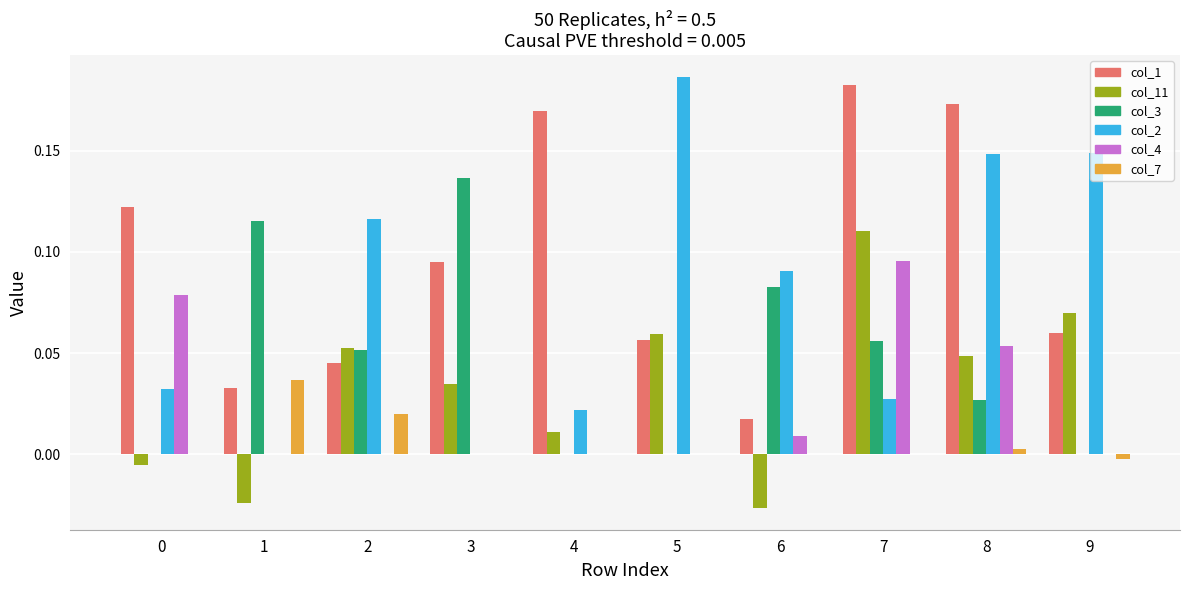

What are all the series names shown in the legend?

col_1, col_11, col_3, col_2, col_4, col_7